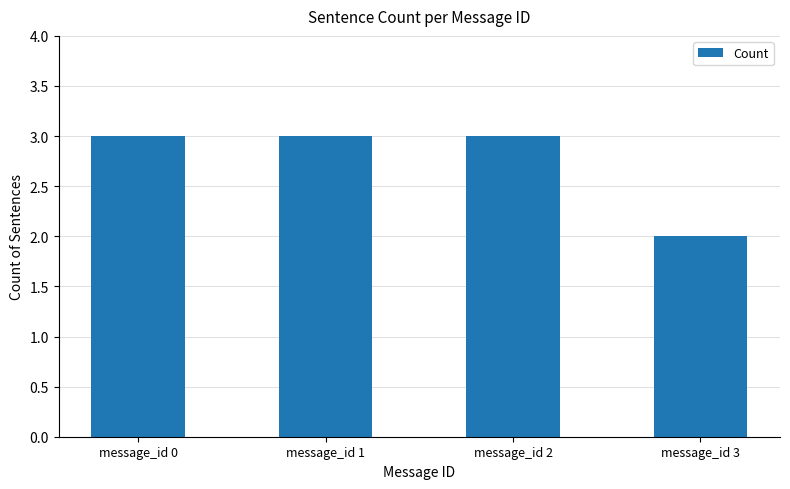

Reading right to left, transcribe all the data shown in this chart.

2	3	3	3